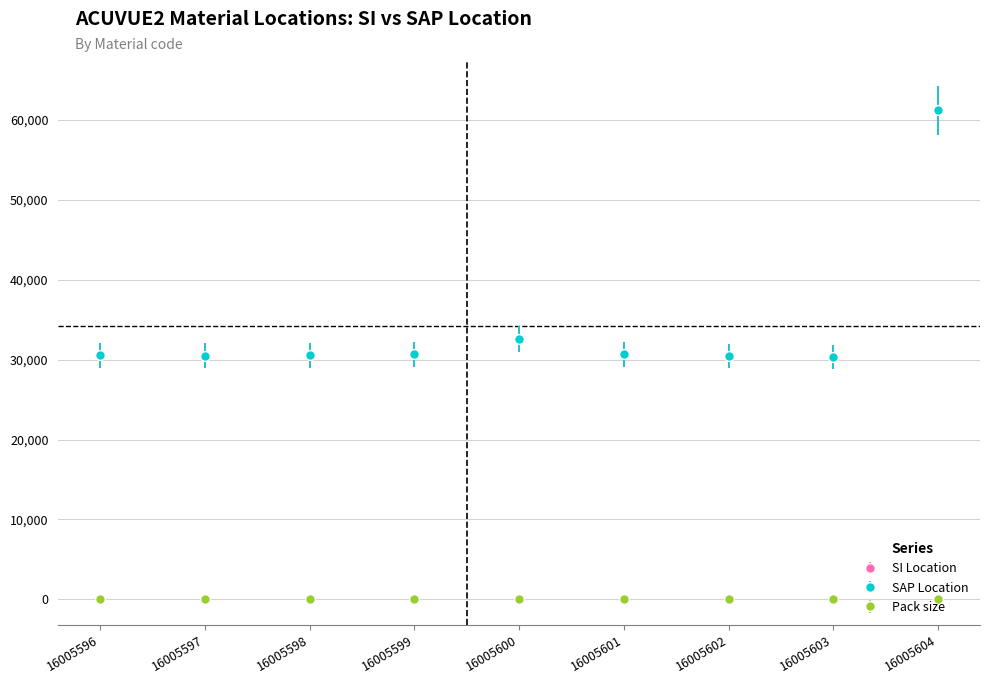

Does the chart have visible grid lines?

Yes